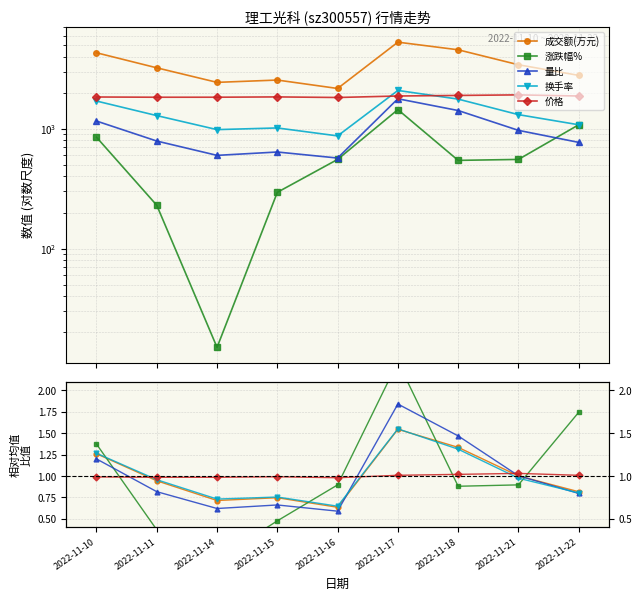

True or false: 换手率 has a value of 1.3 at 2022-11-18.

True